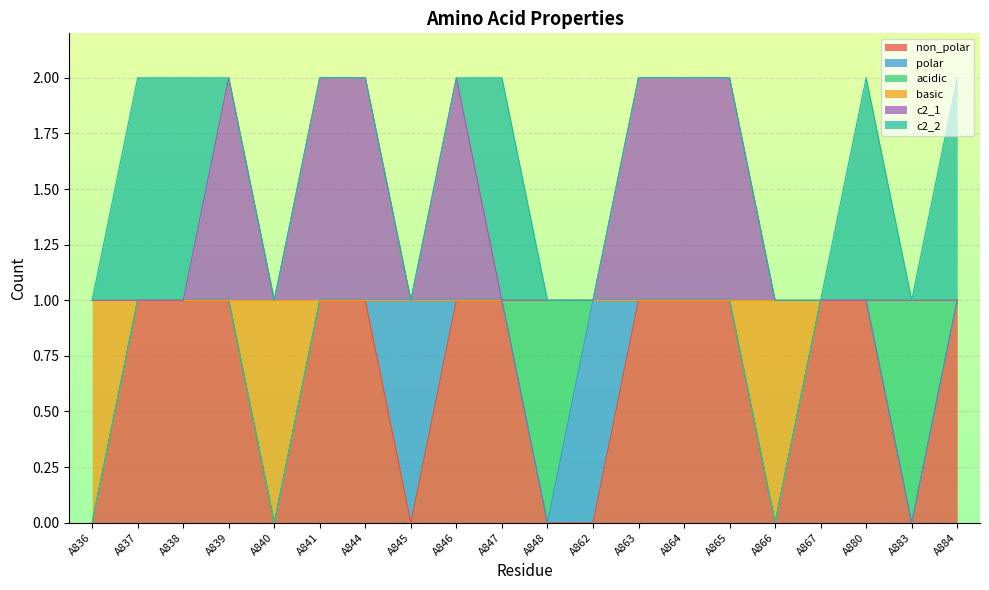

What are all the series names shown in the legend?

non_polar, polar, acidic, basic, c2_1, c2_2